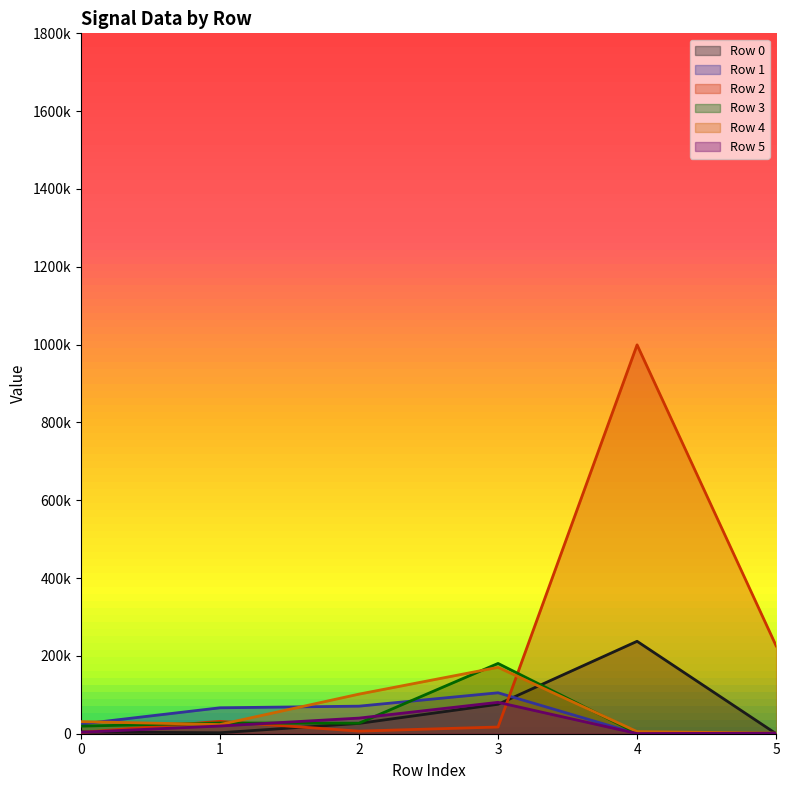

What are all the series names shown in the legend?

Row 0, Row 1, Row 2, Row 3, Row 4, Row 5